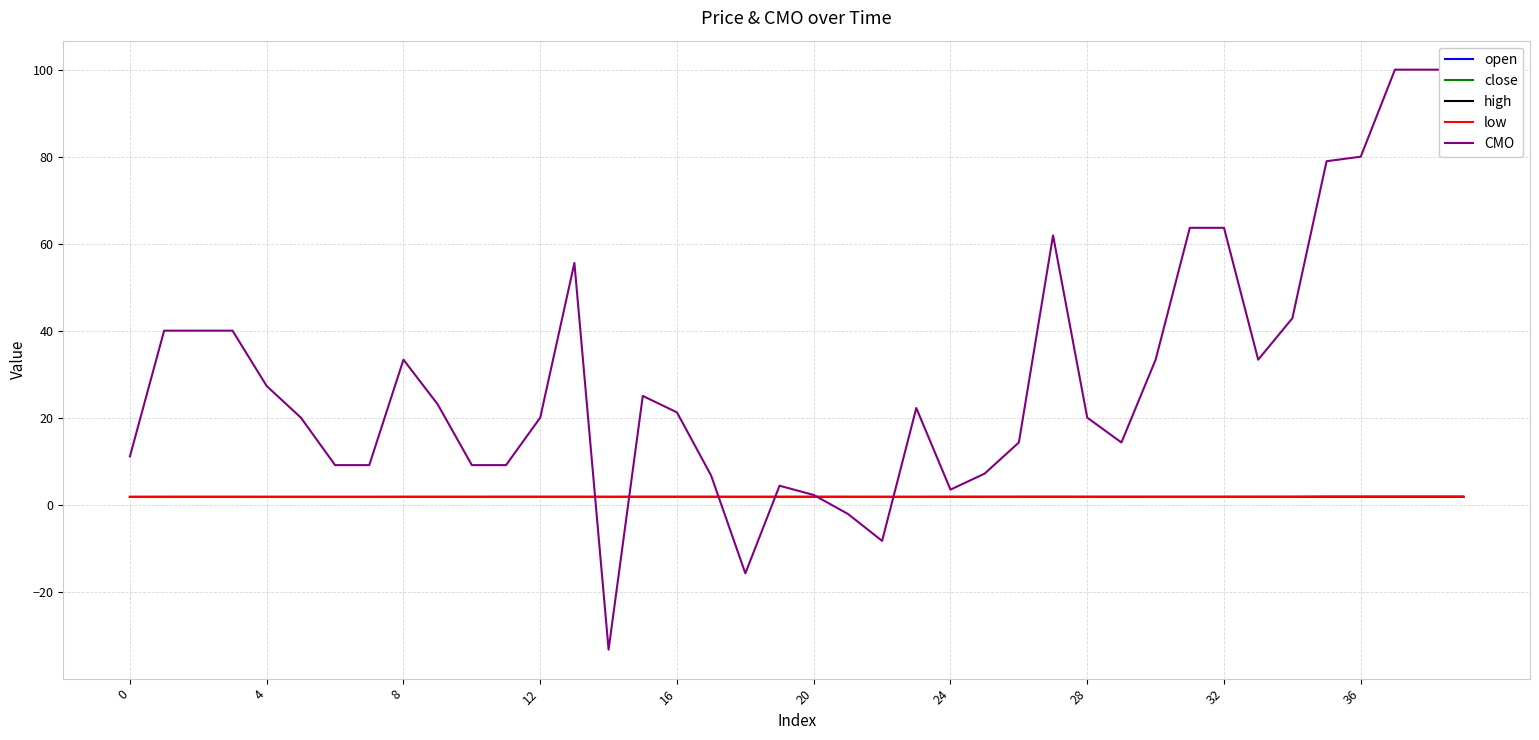

Is it true that close equals 2.6 at 24?

False